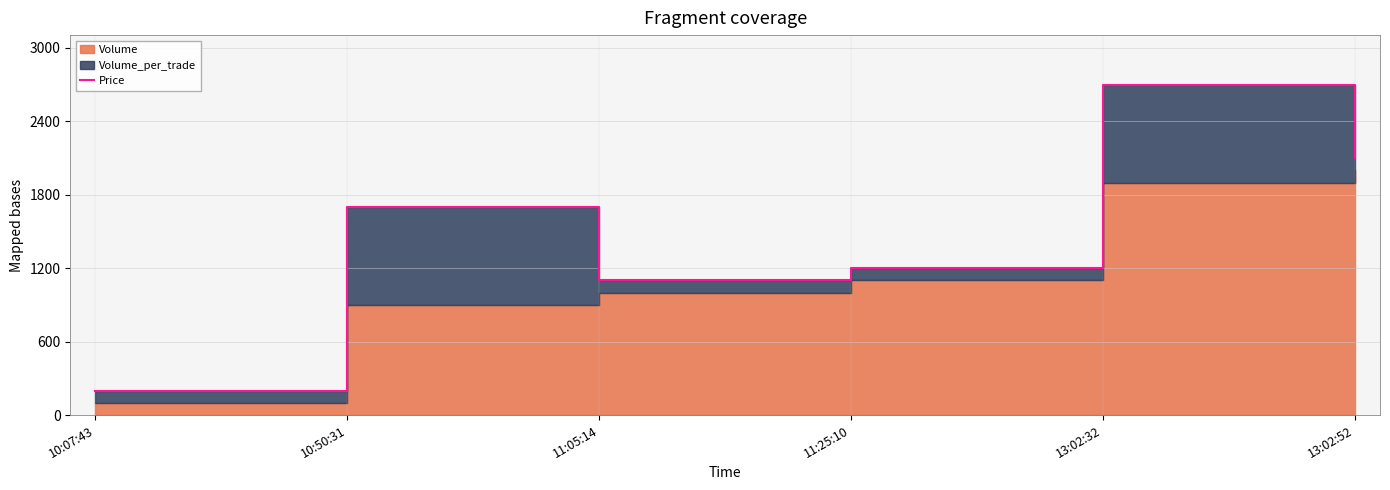

Is it true that the value at 13:02:32 is 669?

False